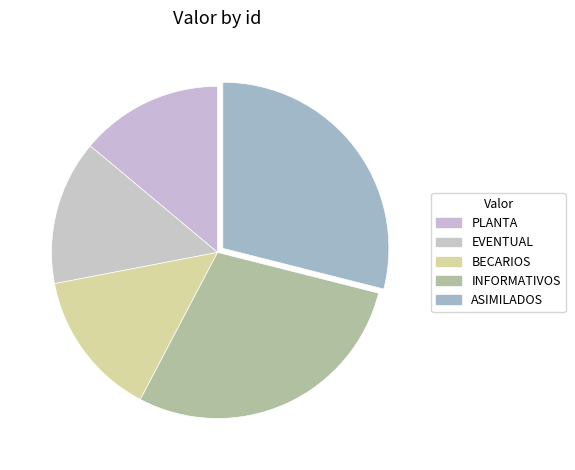

Count the number of slices in the pie.

5